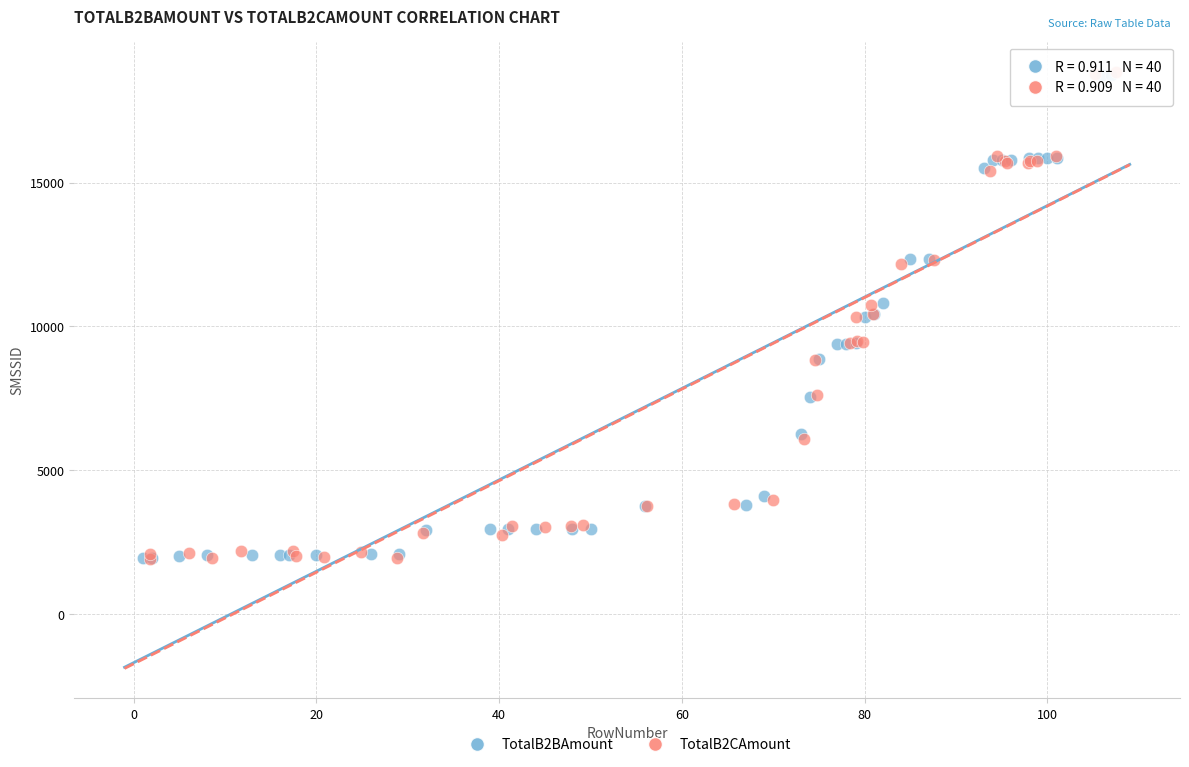

Which series has the largest Y range (max minus min)?

TotalB2CAmount